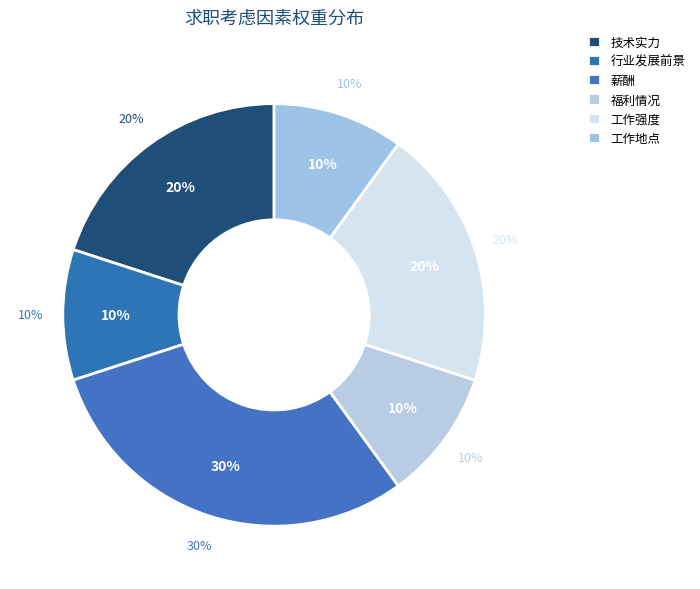

What is the smallest slice in the pie chart?

行业发展前景